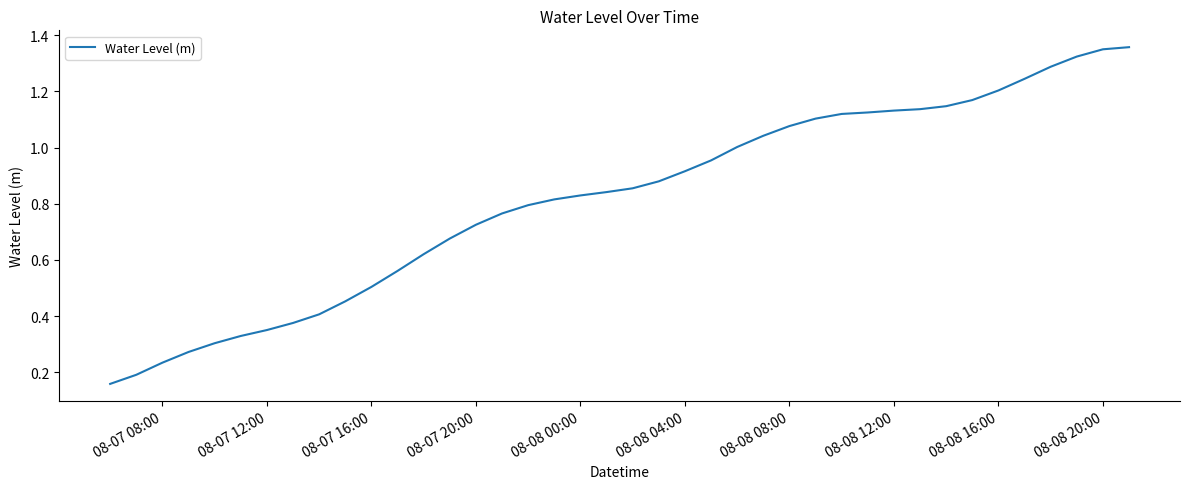

What is the greatest value displayed?

1.4